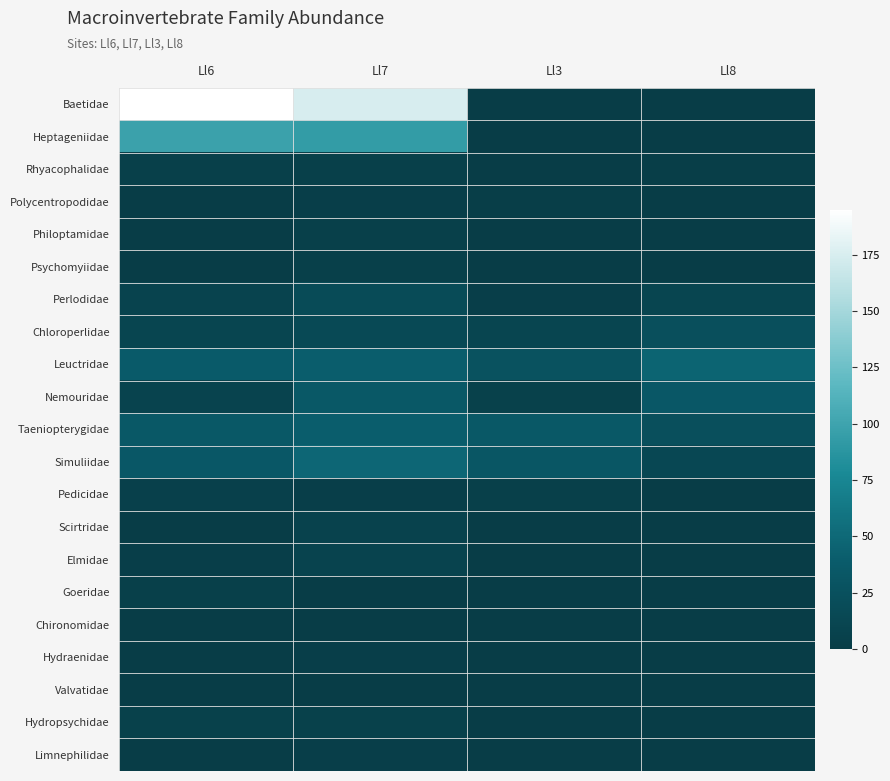

Reading left to right, what are all the values shown in this chart?

Baetidae: Ll6=195	Ll7=175	Ll3=0	Ll8=0
Heptageniidae: Ll6=98	Ll7=93	Ll3=0	Ll8=0
Rhyacophalidae: Ll6=4	Ll7=4	Ll3=0	Ll8=2
Polycentropodidae: Ll6=1	Ll7=3	Ll3=2	Ll8=0
Philoptamidae: Ll6=1	Ll7=4	Ll3=0	Ll8=0
Psychomyiidae: Ll6=1	Ll7=4	Ll3=0	Ll8=0
Perlodidae: Ll6=8	Ll7=19	Ll3=3	Ll8=11
Chloroperlidae: Ll6=11	Ll7=16	Ll3=11	Ll8=24
Leuctridae: Ll6=38	Ll7=41	Ll3=27	Ll8=46
Nemouridae: Ll6=8	Ll7=35	Ll3=6	Ll8=34
Taeniopterygidae: Ll6=35	Ll7=41	Ll3=35	Ll8=23
Simuliidae: Ll6=34	Ll7=48	Ll3=32	Ll8=13
Pedicidae: Ll6=5	Ll7=3	Ll3=4	Ll8=1
Scirtridae: Ll6=1	Ll7=7	Ll3=0	Ll8=0
Elmidae: Ll6=3	Ll7=8	Ll3=0	Ll8=0
Goeridae: Ll6=4	Ll7=0	Ll3=0	Ll8=0
Chironomidae: Ll6=1	Ll7=1	Ll3=0	Ll8=0
Hydraenidae: Ll6=0	Ll7=3	Ll3=0	Ll8=0
Valvatidae: Ll6=0	Ll7=1	Ll3=0	Ll8=0
Hydropsychidae: Ll6=6	Ll7=6	Ll3=0	Ll8=0
Limnephilidae: Ll6=0	Ll7=3	Ll3=0	Ll8=0